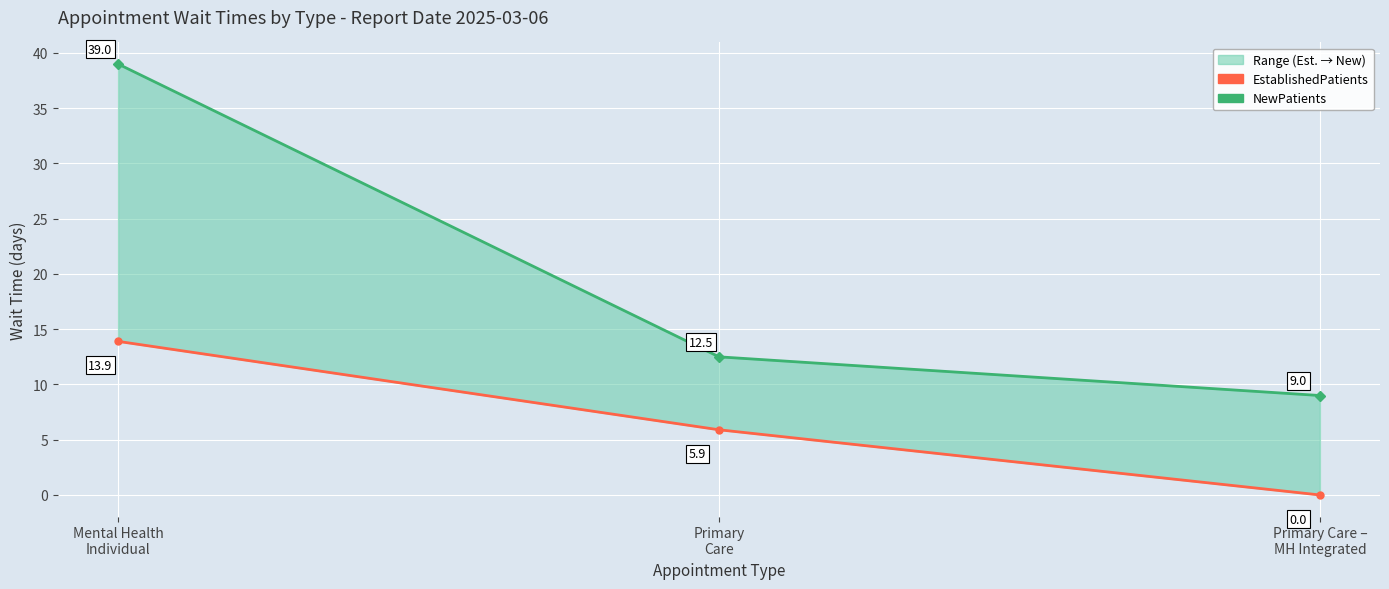

What is the spread (max minus min) of values at Mental Health
Individual?

25.1